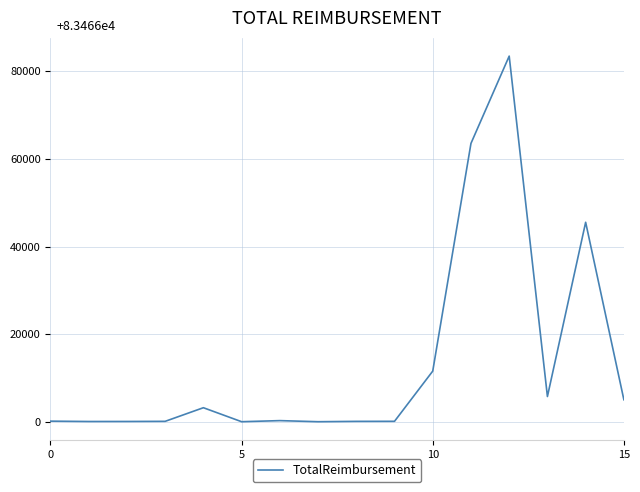

What is the greatest value displayed?

83466.2